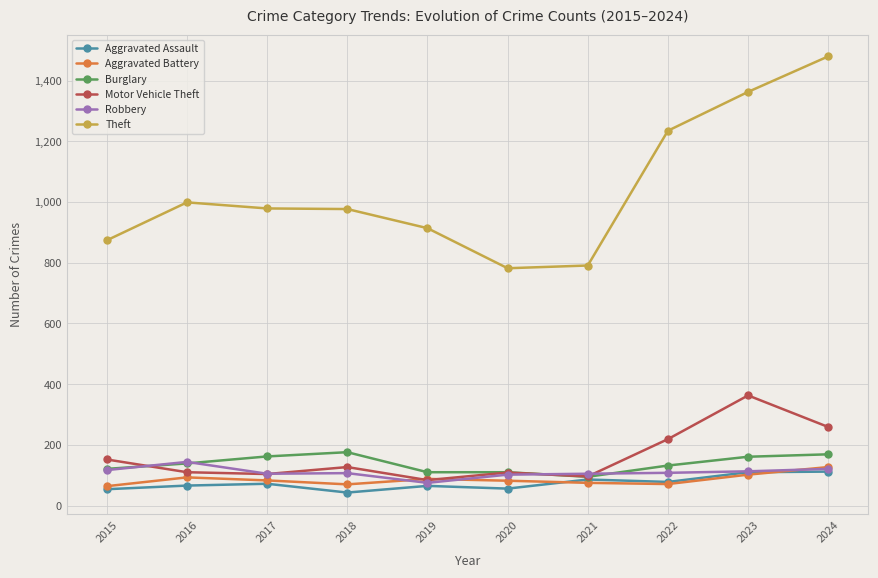

Which series has the largest total across all categories?

Theft